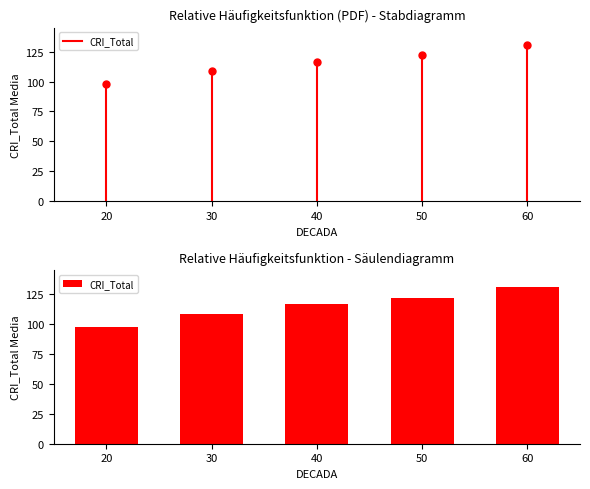

List the labels in order of value, largest first.

60, 50, 40, 30, 20